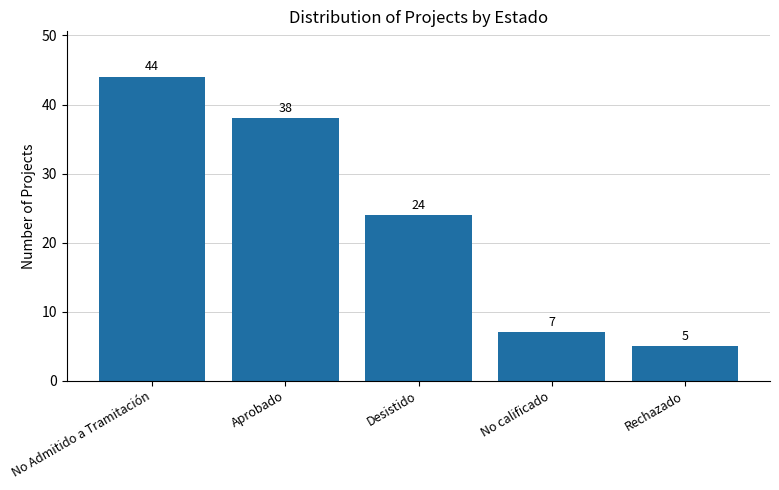

What is the difference between the maximum and minimum values?

39